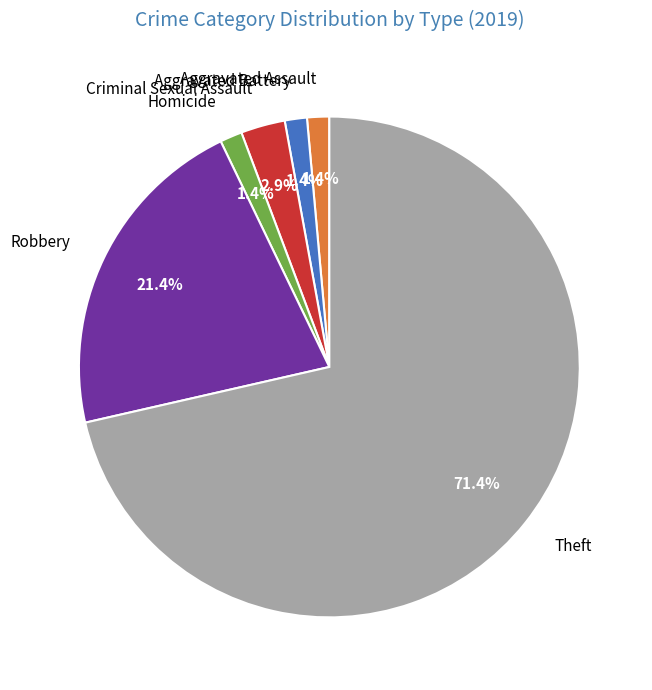

Which slice is the largest?

Theft